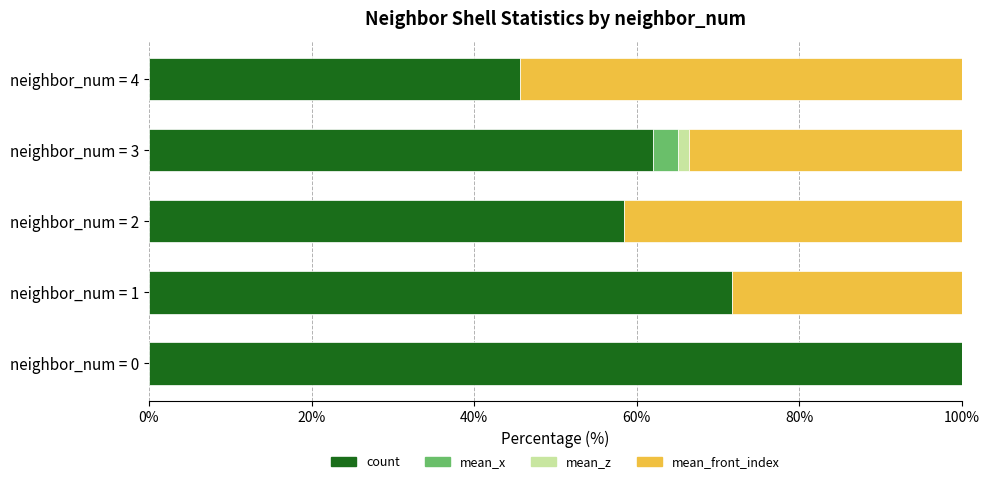

Is the value of mean_z at neighbor_num = 0 greater than the value of mean_x at neighbor_num = 4?

No